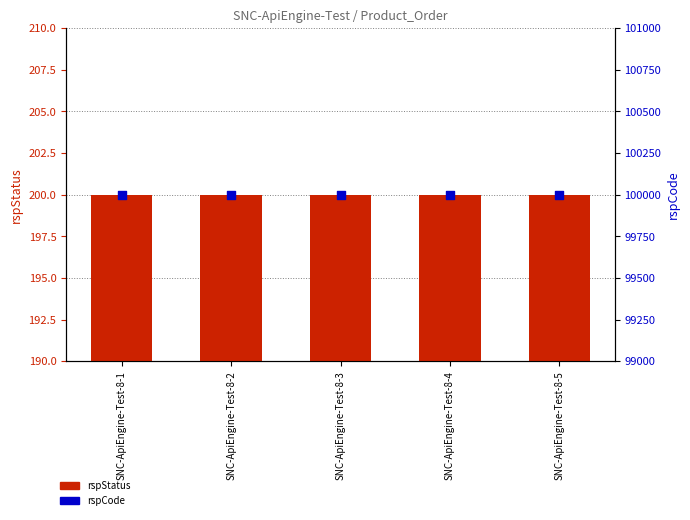

What is the total value across all series at SNC-ApiEngine-Test-8-5?

100200